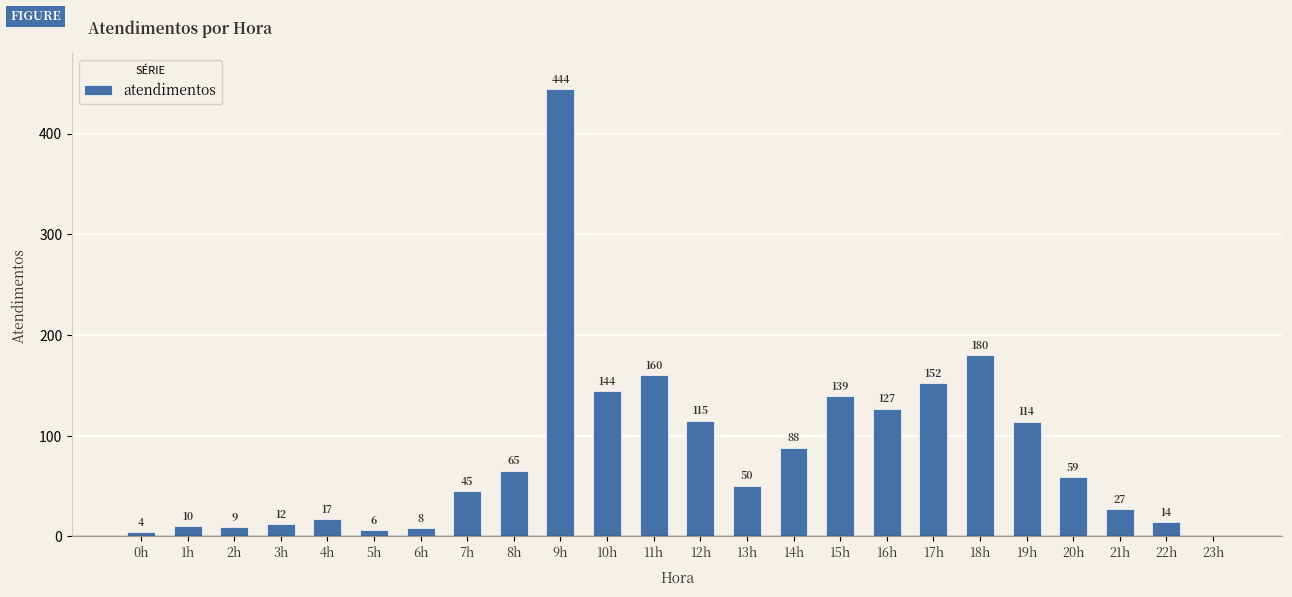

What is the sum of the values at 23h and 18h?

180